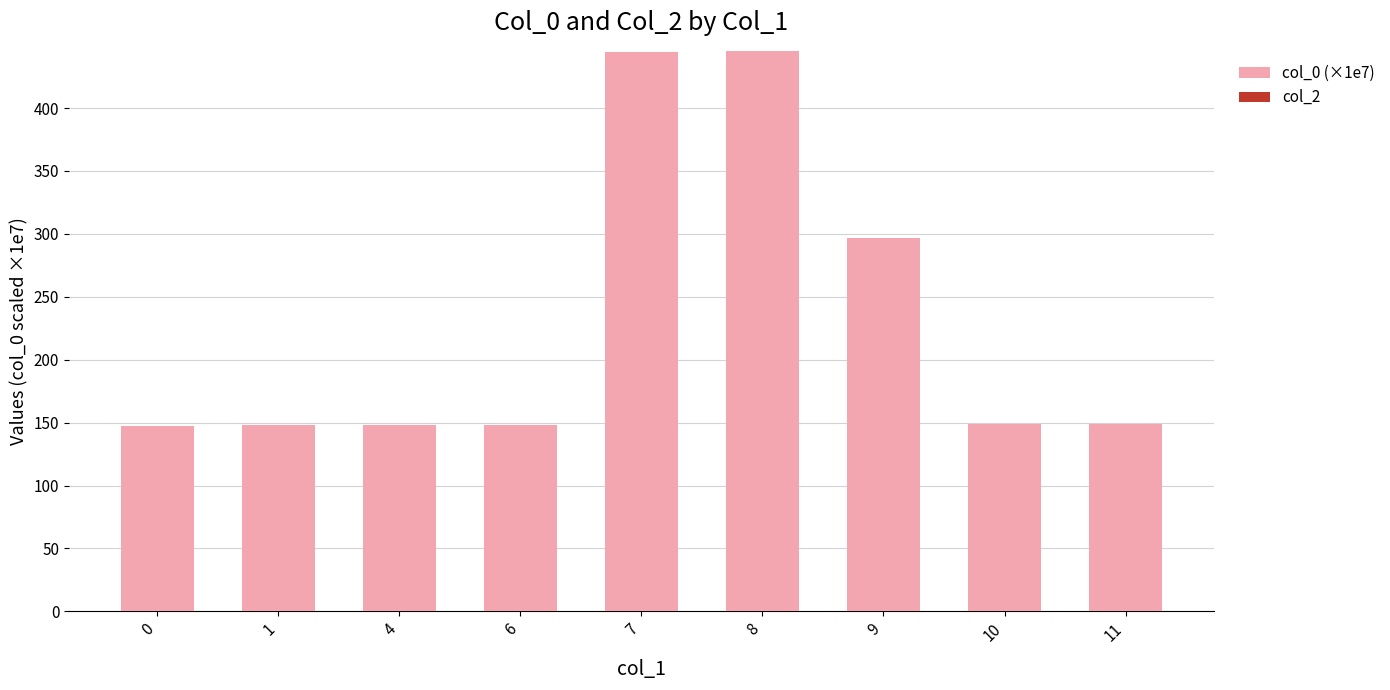

How many values are below 148?

4